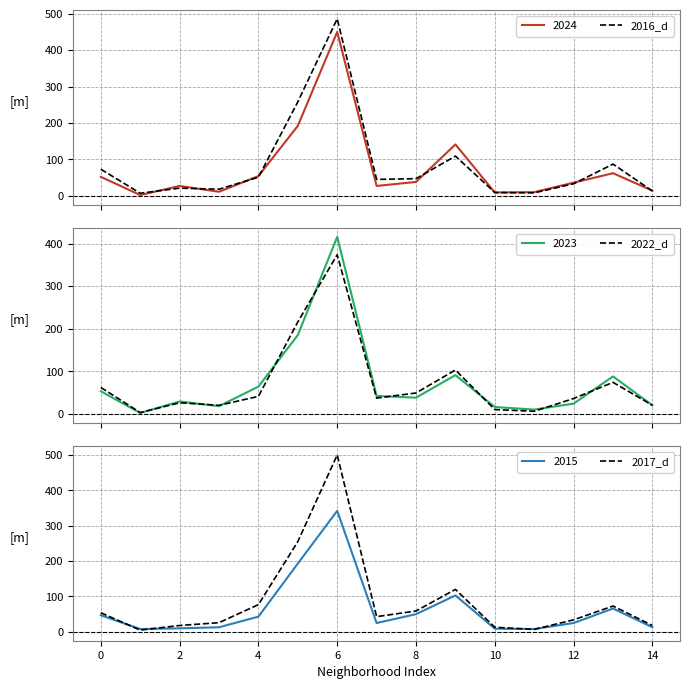

How many interior local peaks does the 2022_d series have?

4